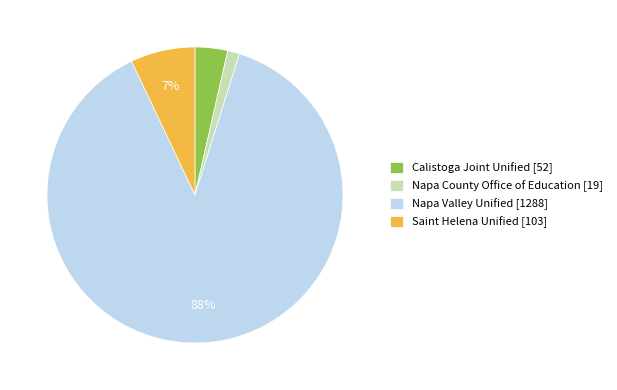

Is the sum of Calistoga Joint Unified [52] and Napa Valley Unified [1288] greater than half?

Yes